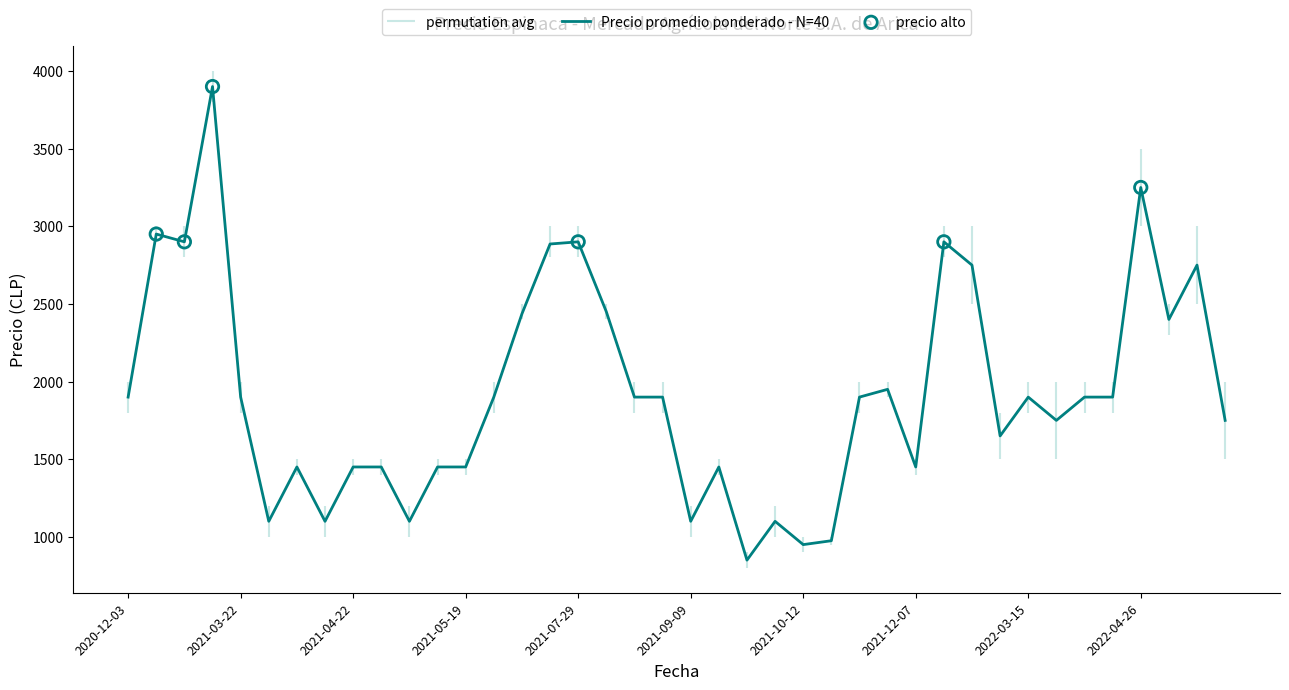

What is the maximum value for Precio promedio ponderado - N=40?

3900